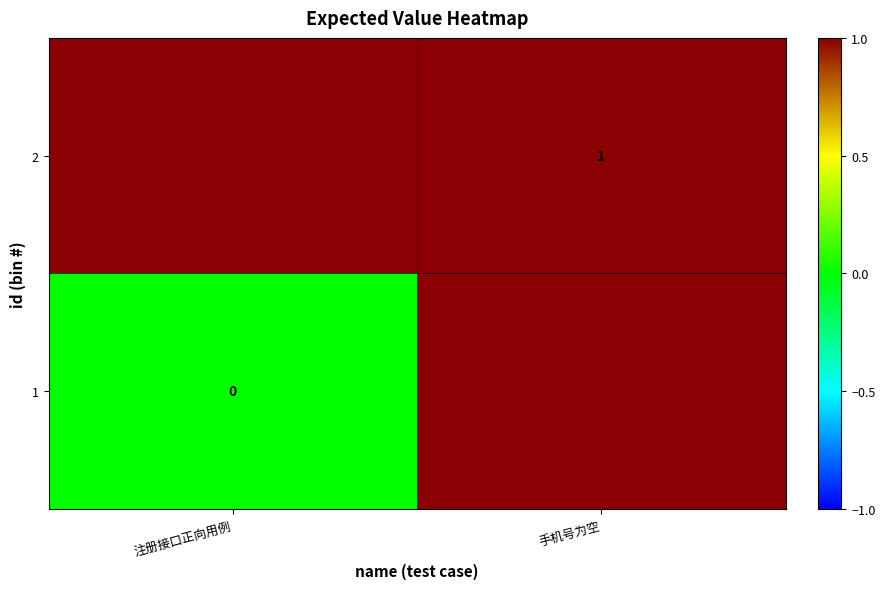

Between 手机号为空 and 注册接口正向用例, which is larger?

手机号为空